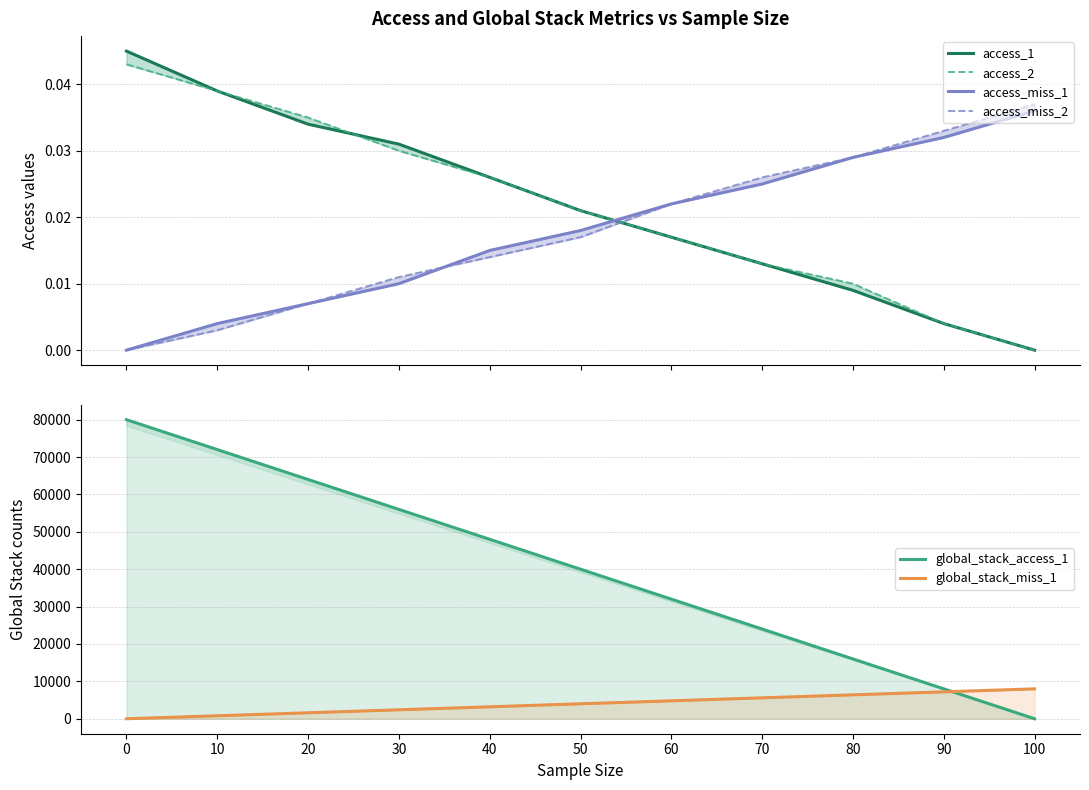

What are all the series names shown in the legend?

access_1, access_2, access_miss_1, access_miss_2, global_stack_access_1, global_stack_miss_1